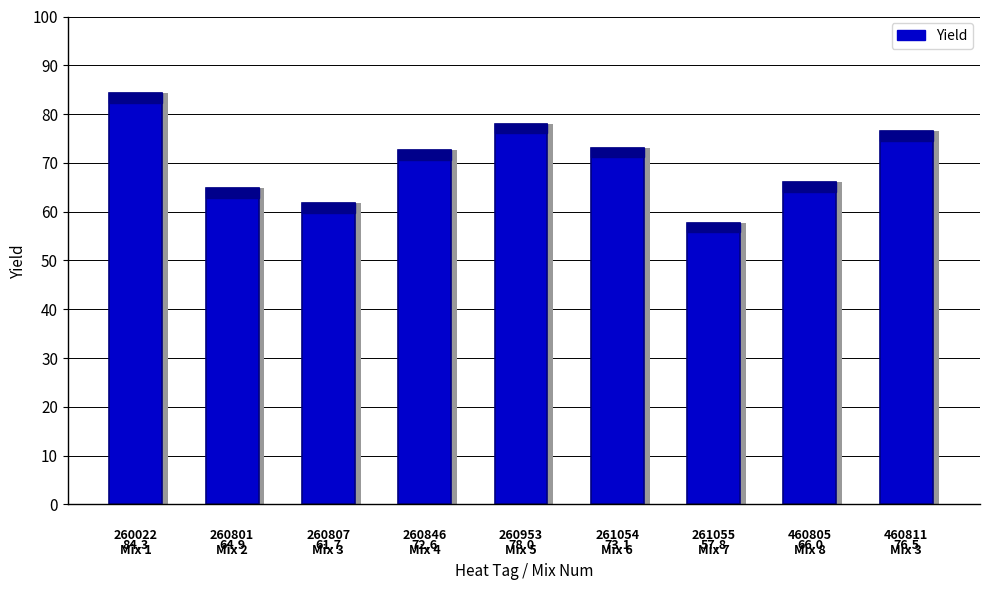

The value at 460811
Mix 3 is 76.5. True or false?

True